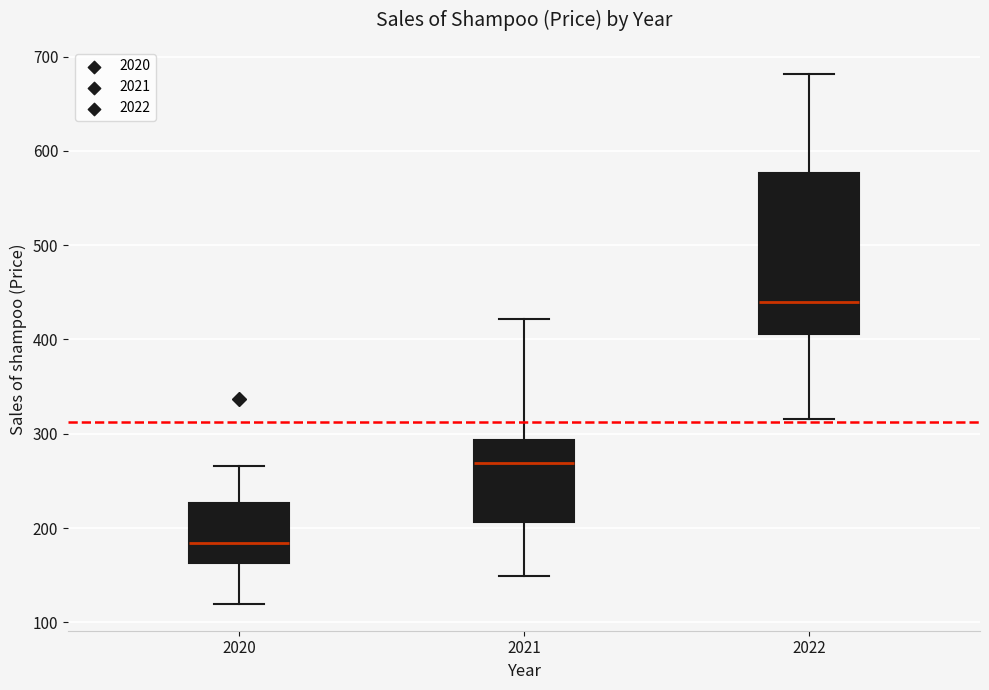

Where is the upper edge of the box at x = 2020 on the y-axis? The values are not printed on the chart, so give them approximately, as read against the axis.

230